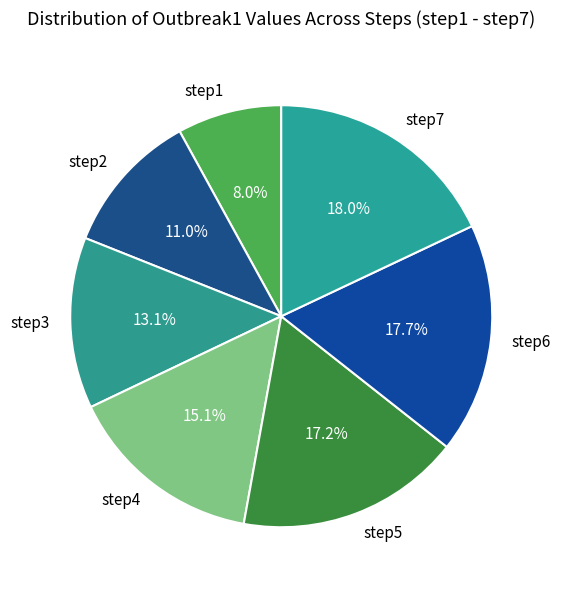

To the nearest percent, what portion does step5 represent?

17%